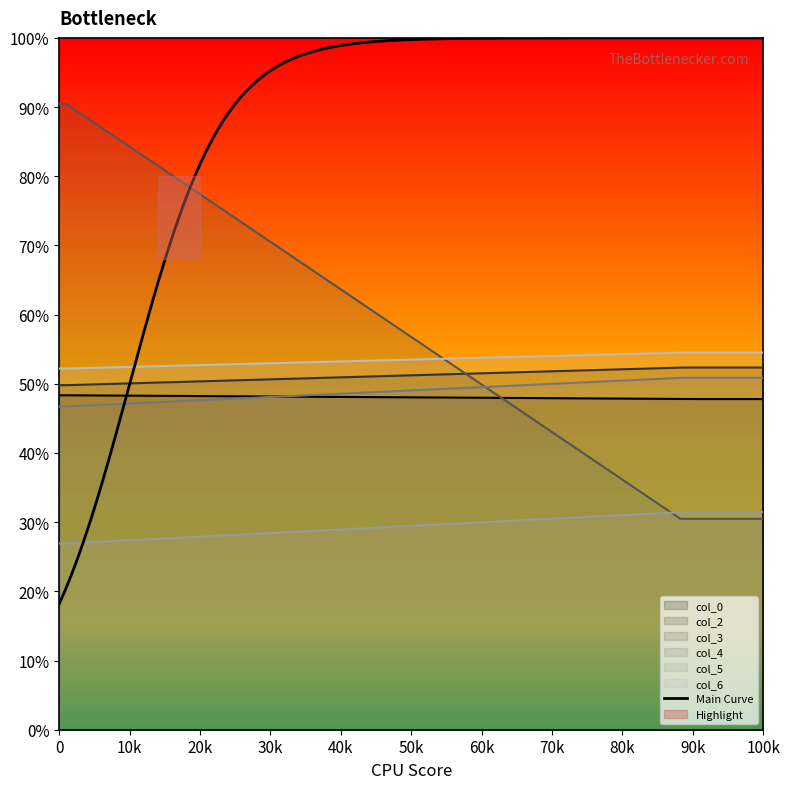

What is the difference between the maximum and minimum values in the col_0 series?

0.5